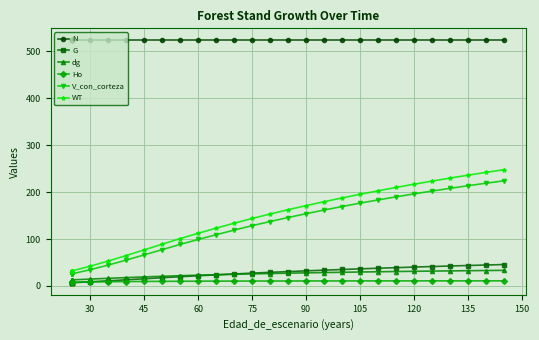

After their last crossing, which series has the higher values: dg or G?

G